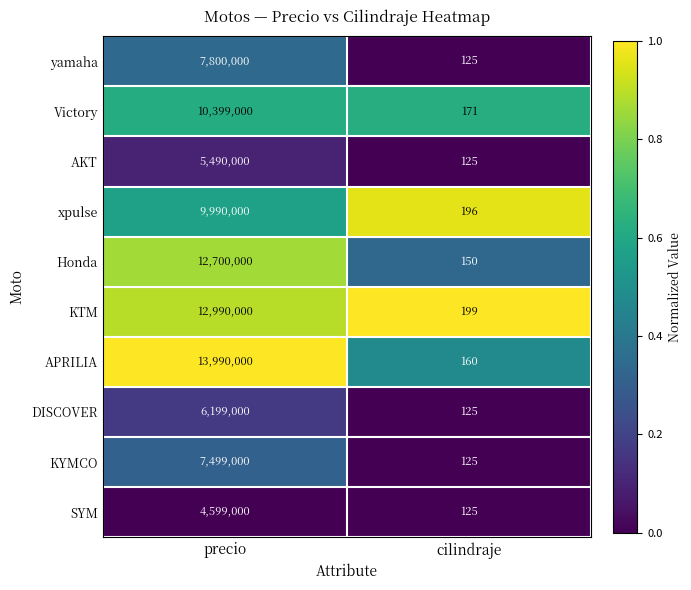

Which category has the highest value across all series?

precio